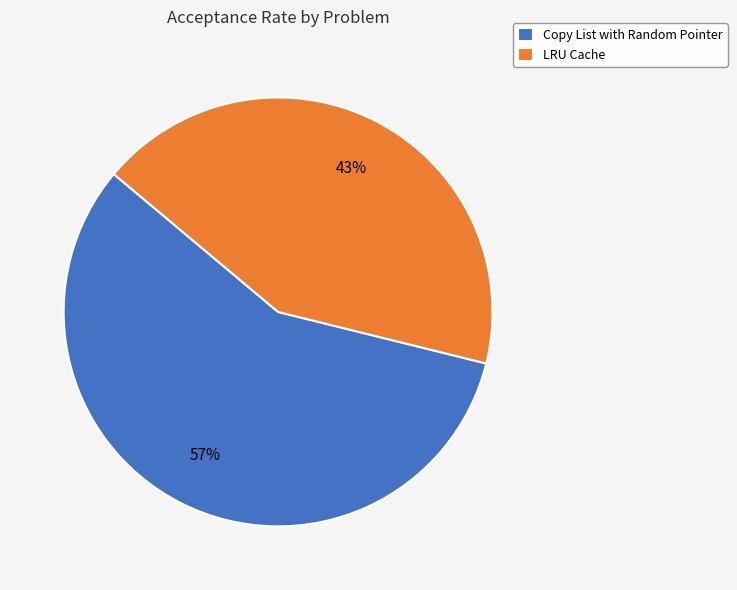

To the nearest percent, what is the combined percentage of Copy List with Random Pointer and LRU Cache?

100%